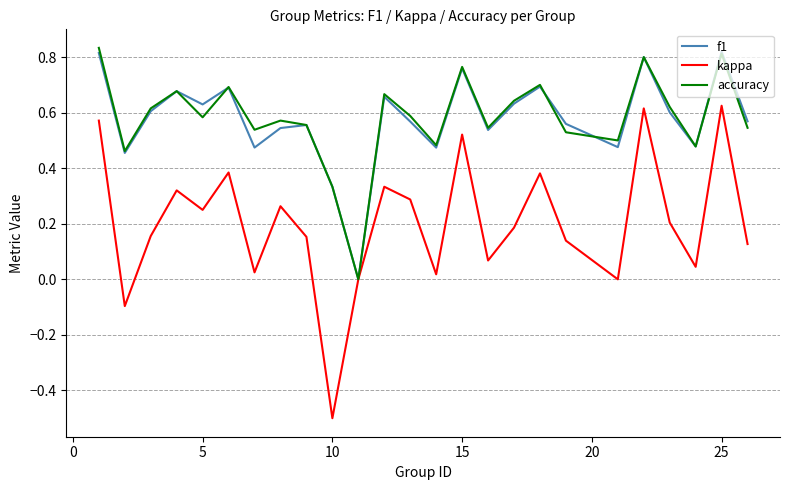

What is the minimum value shown in the chart?

-0.5